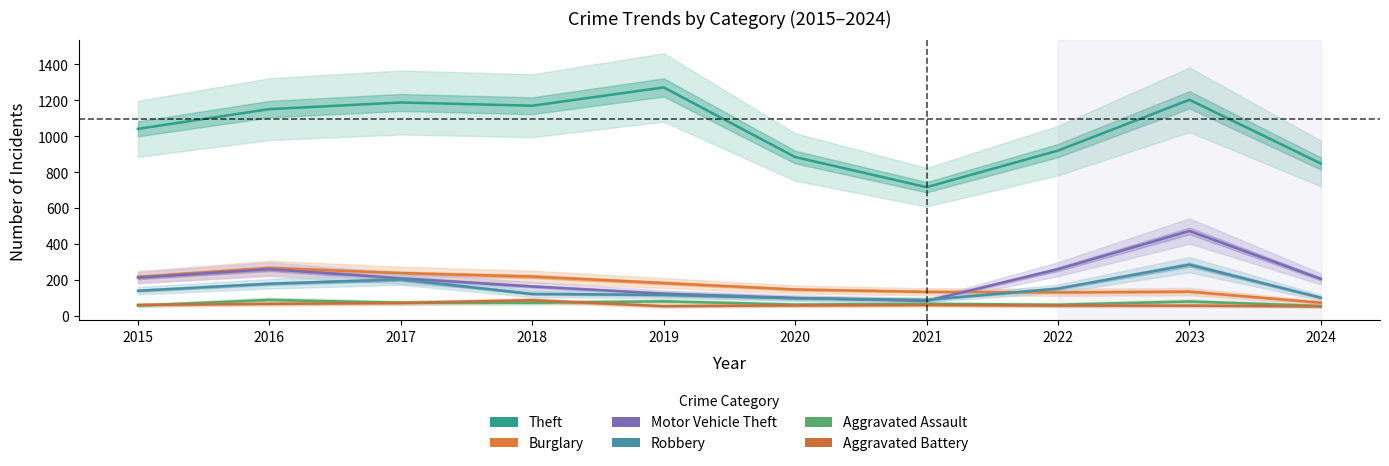

What is the difference between the Robbery values at 2018 and 2015?

18